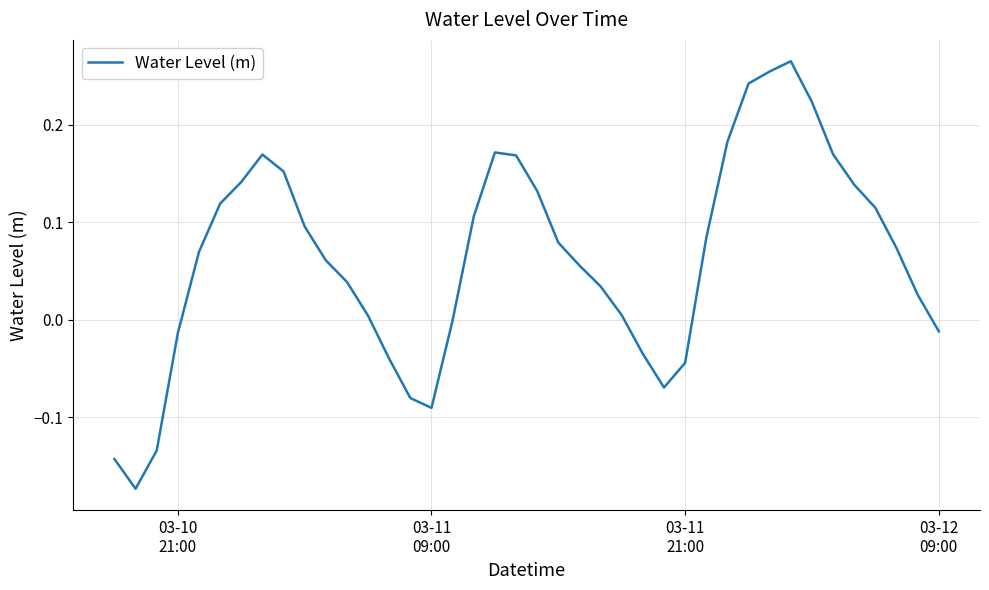

Is this an area chart (filled region under the line)?

No